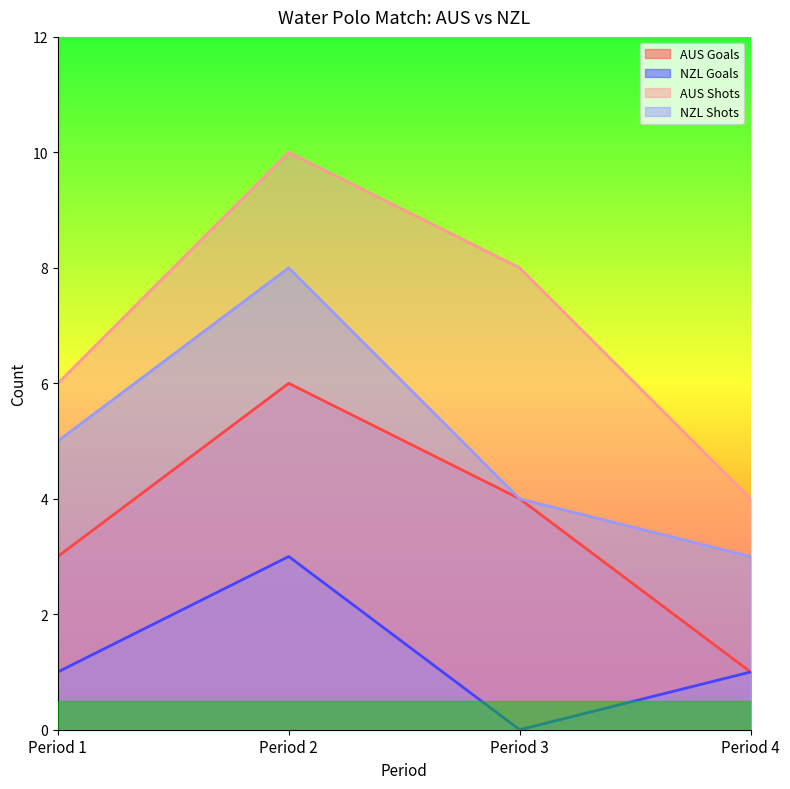

What is the total value across all series at Period 3?

16